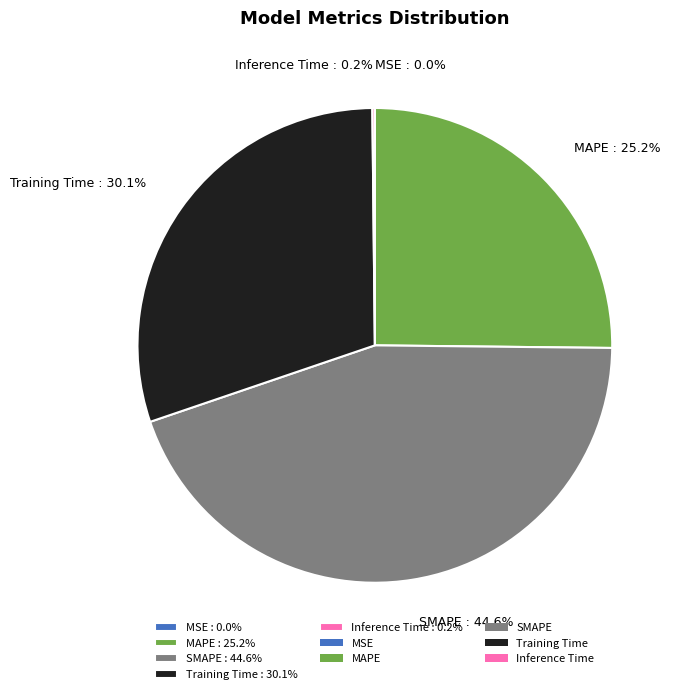

What percentage is NOT represented by SMAPE : 44.6%?

55.4%